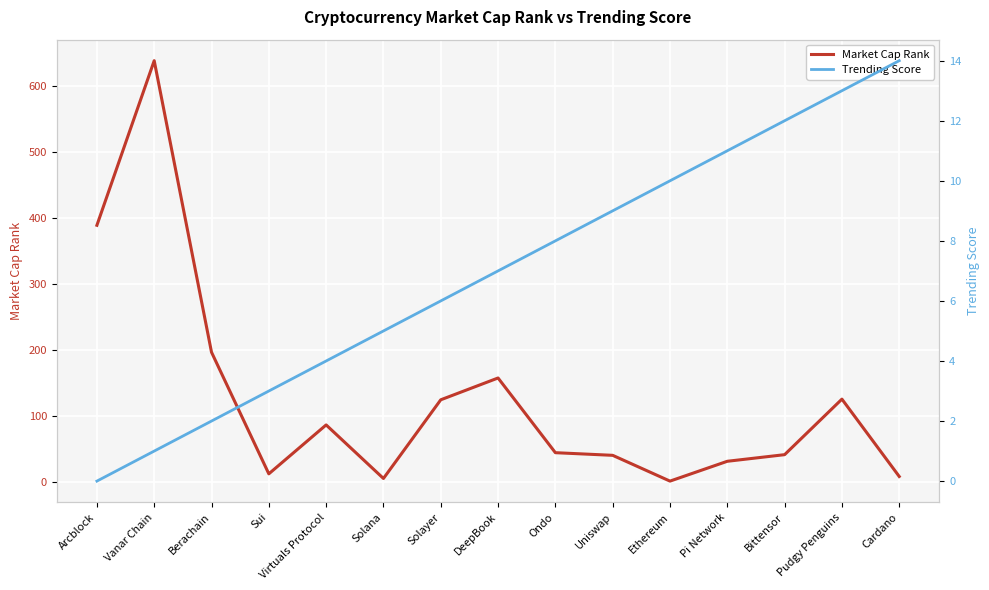

At which label does Trending Score first exceed 7?

Ondo